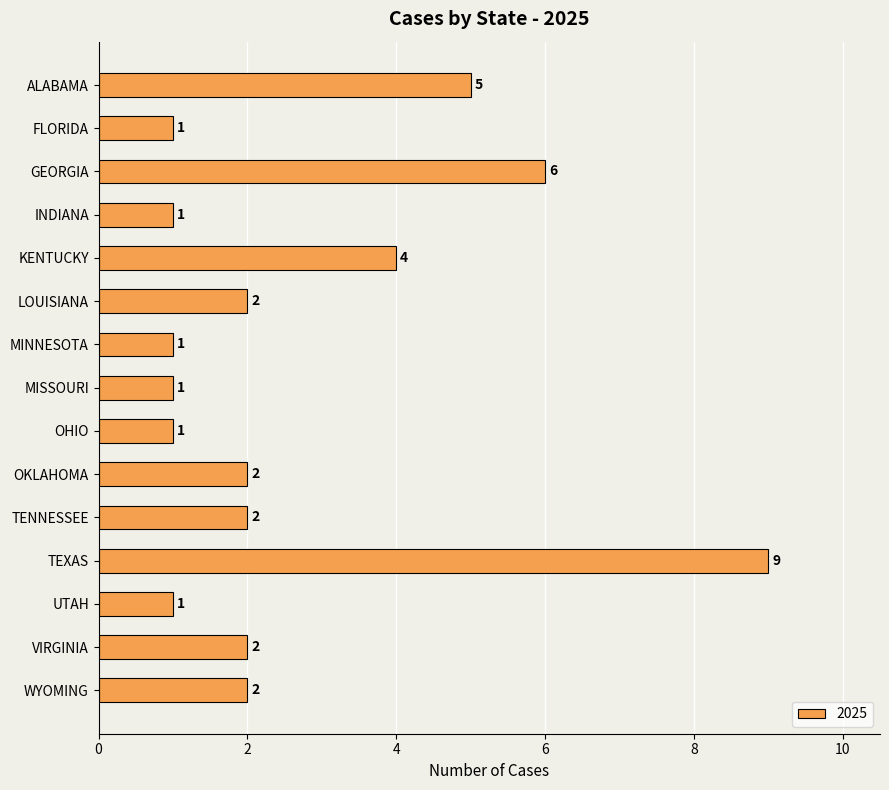

Does the chart contain any negative values?

No